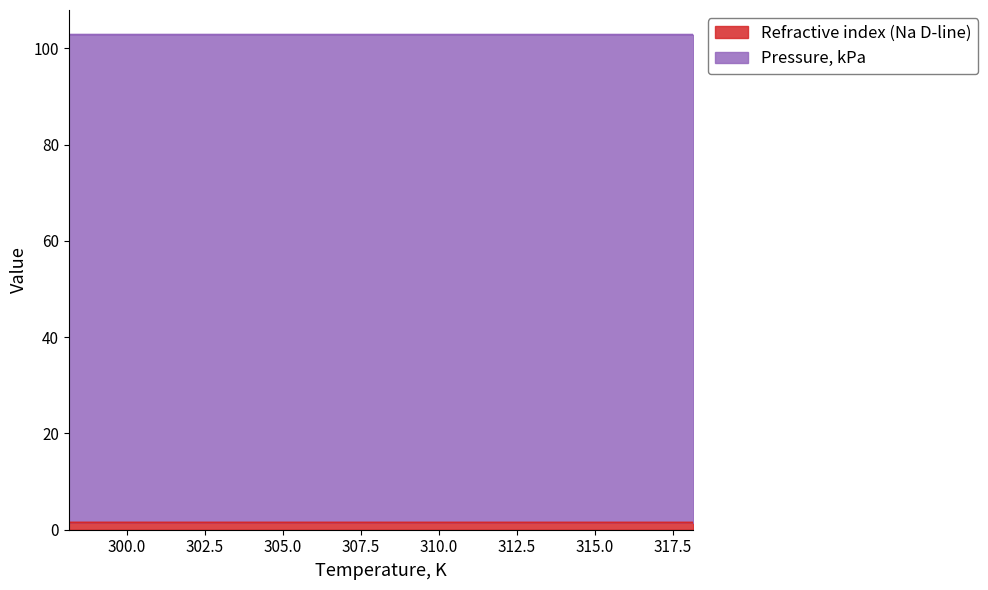

Which has a higher value, 308.15 or 313.15?

308.15